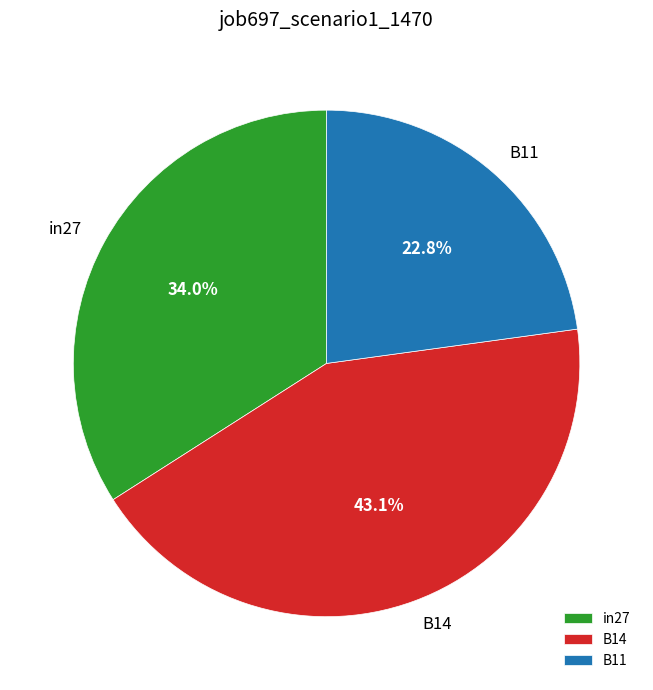

True or false: B11 accounts for 23% of the total.

True